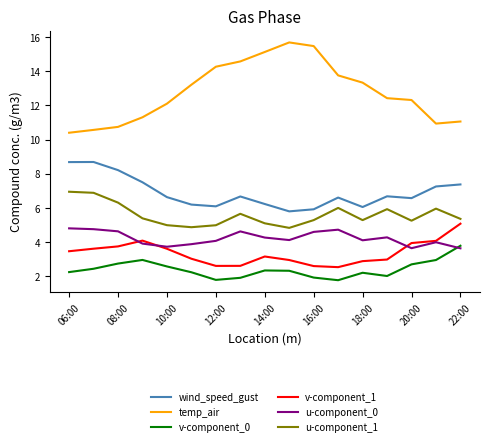

Which series has the largest total across all categories?

temp_air